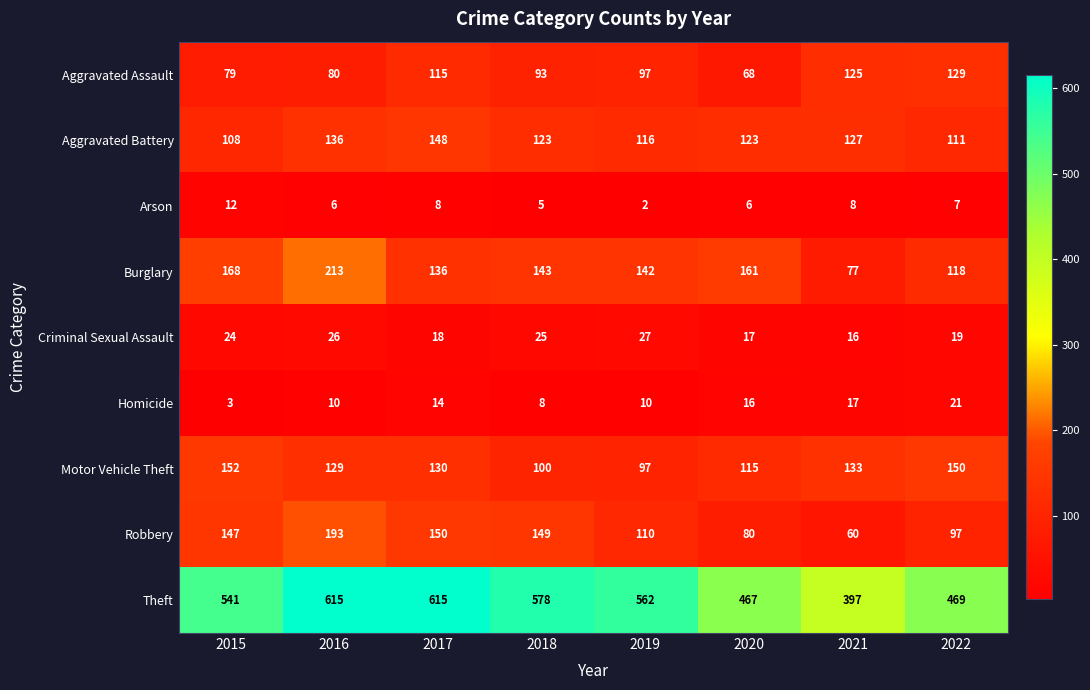

What is the average value of the Homicide series?

12